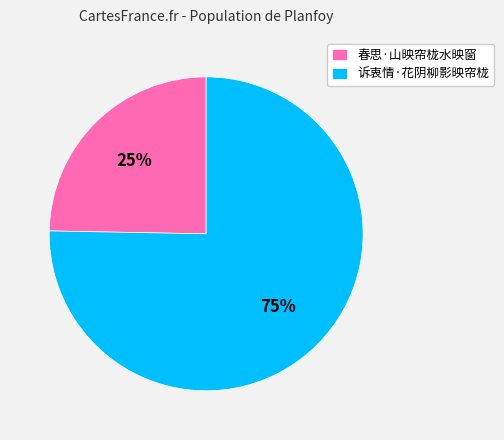

The 诉衷情·花阴柳影映帘栊 slice represents 63% of the pie. True or false?

False